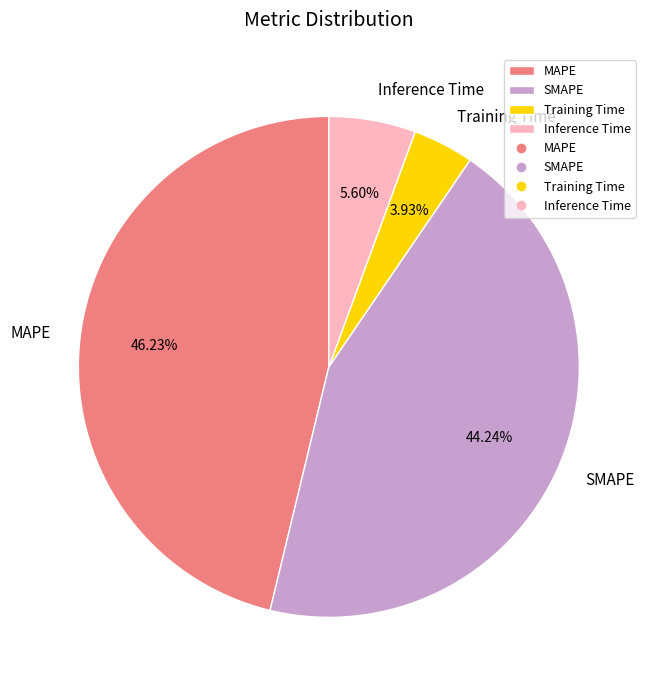

What is the largest slice in the pie chart?

MAPE